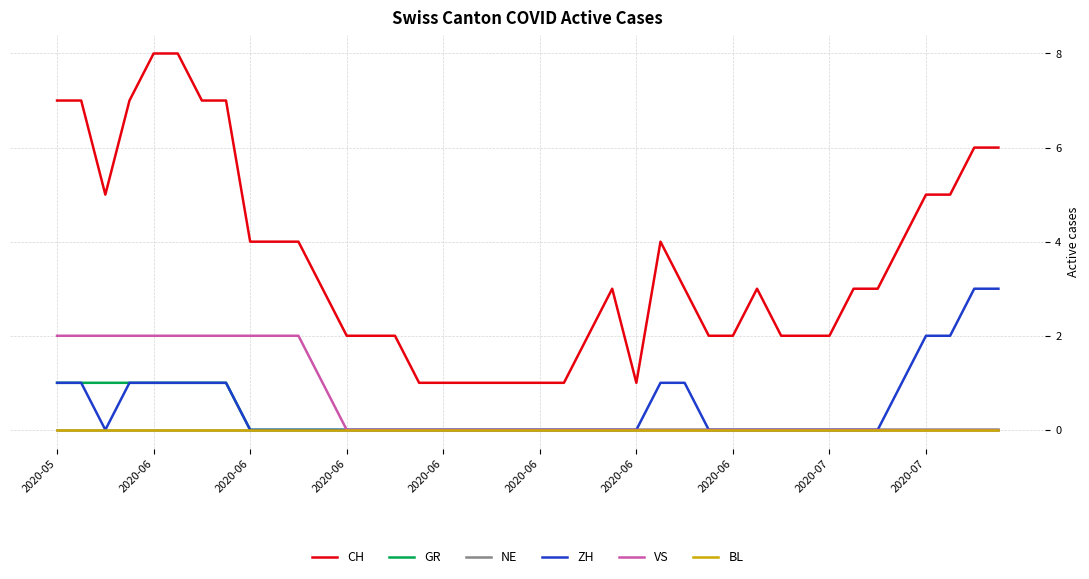

Is this an area chart (filled region under the line)?

No